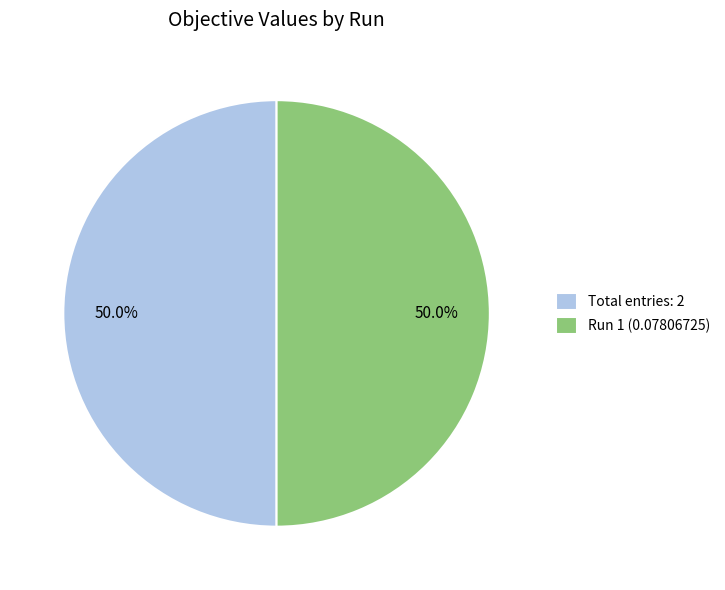

What is the total percentage of Total entries: 2 and Run 1 (0.07806725)?

100.0%